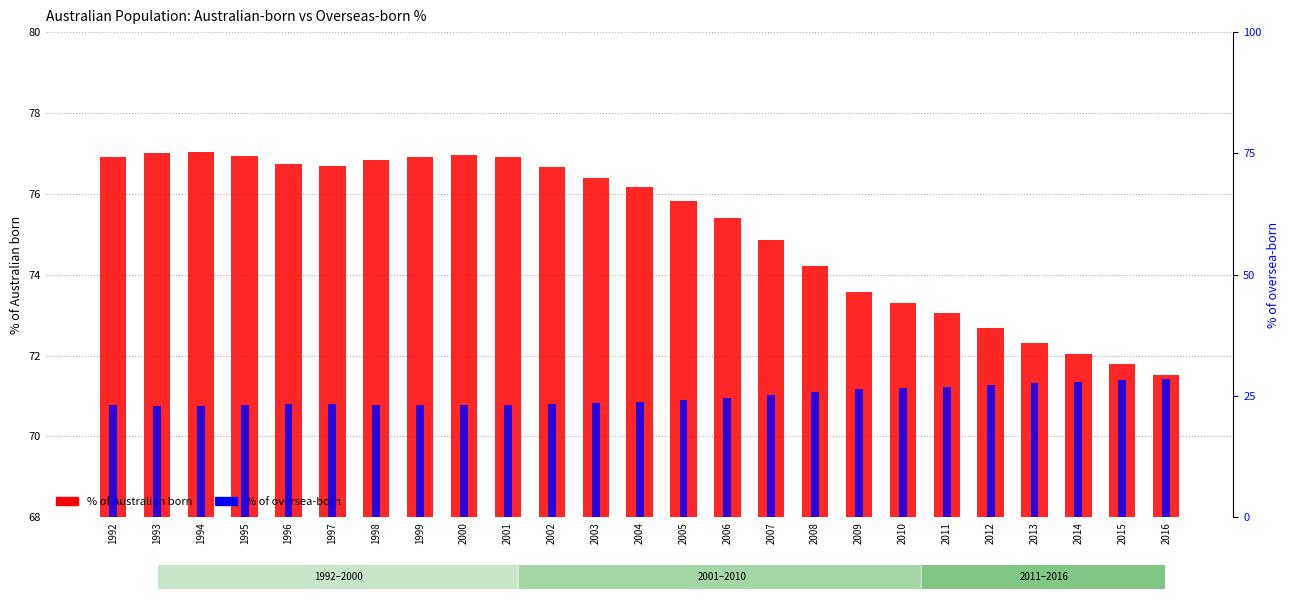

Count the number of categories in the chart.

25